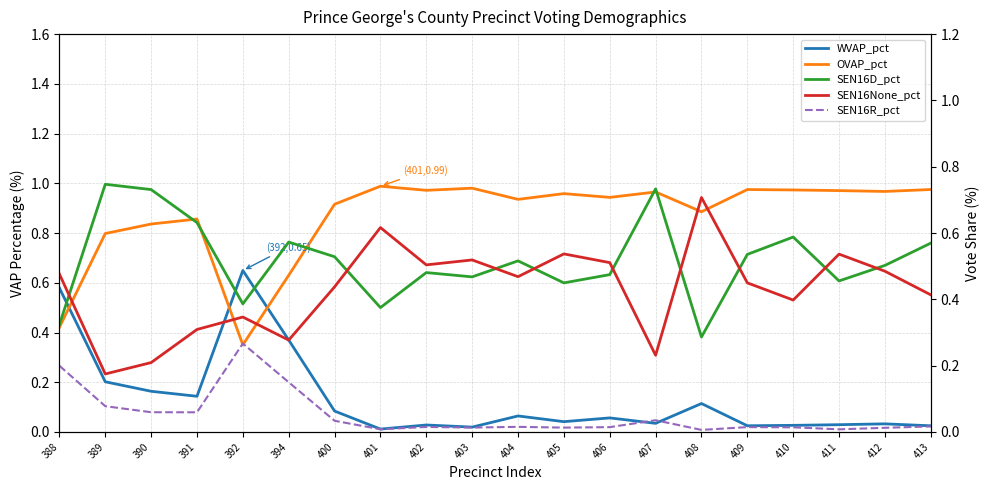

What is the sum of the WVAP_pct values at 409 and 402?

0.1